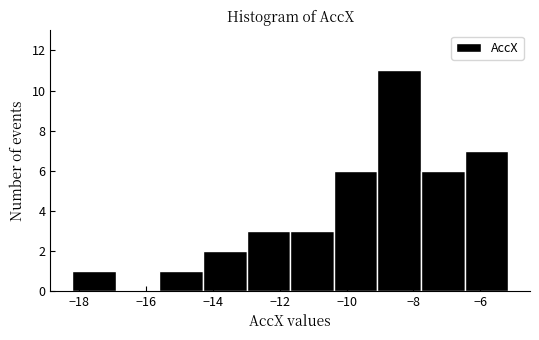

Reading left to right, transcribe this chart: for each bar, give the range it covers on the x-axis and its height. Neither the bar edges nor the heights are printed on the chart, so give them approximately, as read against the axes.

-18.2 to -17.0: 1
-17.0 to -15.6: 0
-15.6 to -14.4: 1
-14.4 to -13.0: 2
-13.0 to -11.6: 3
-11.6 to -10.4: 3
-10.4 to -9.0: 6
-9.0 to -7.8: 11
-7.8 to -6.4: 6
-6.4 to -5.2: 7